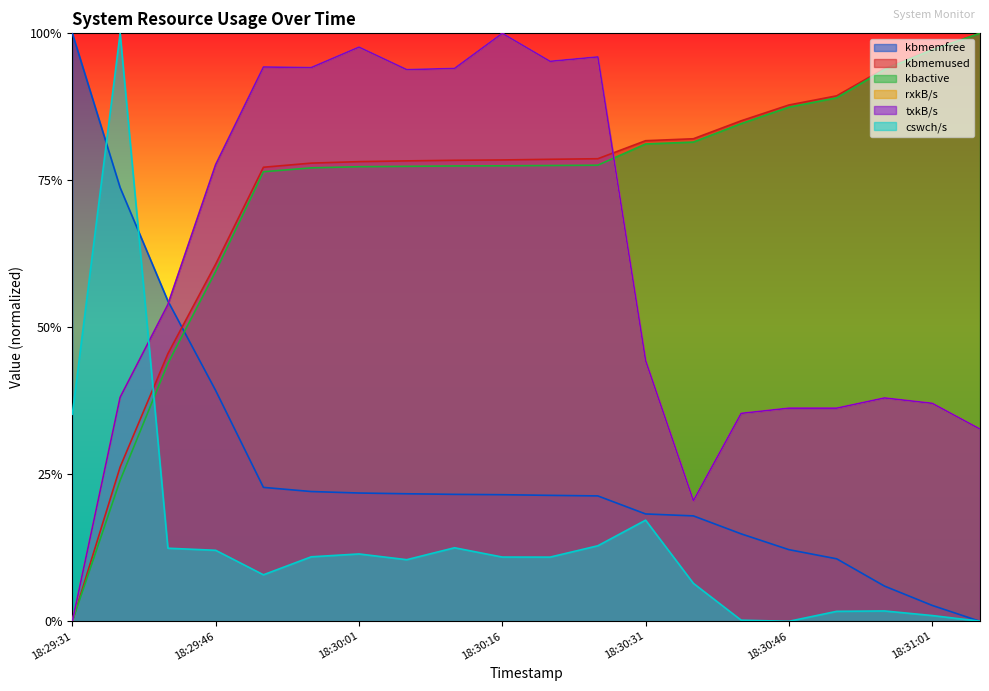

How many lines are shown in the chart?

6